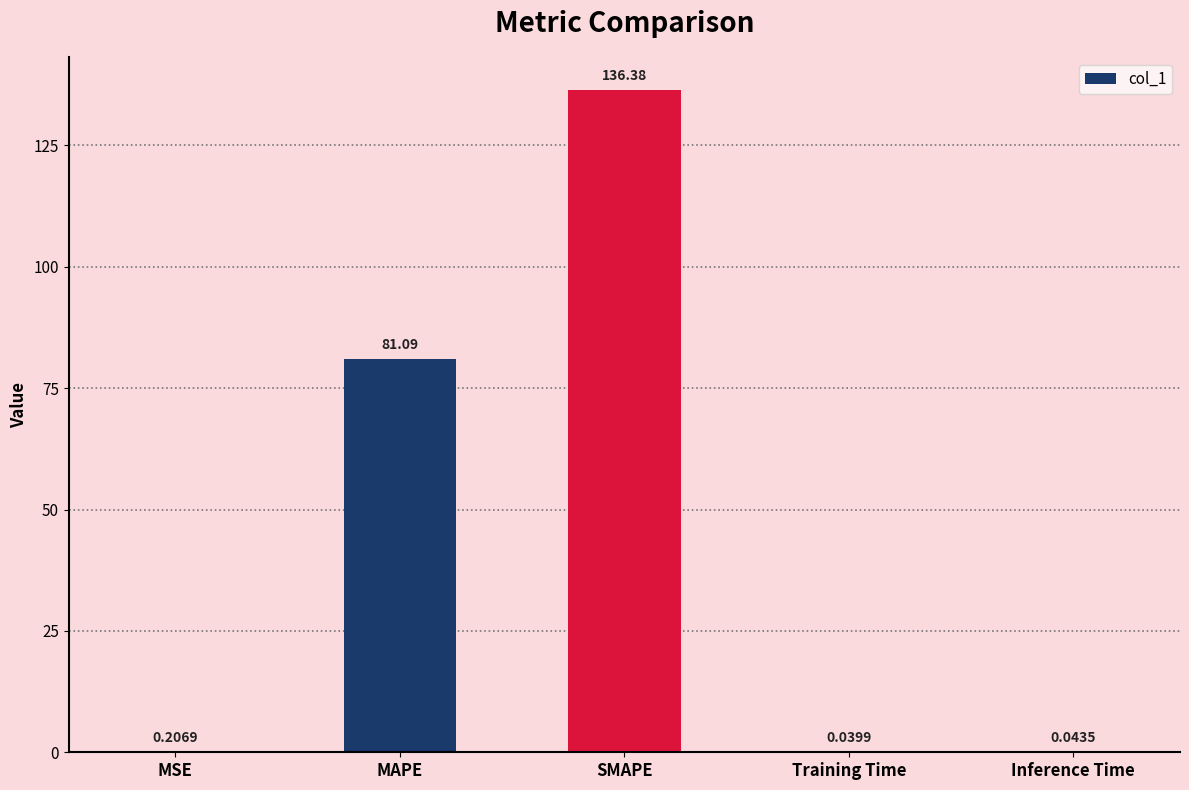

At which label is the value closest to 68?

MAPE